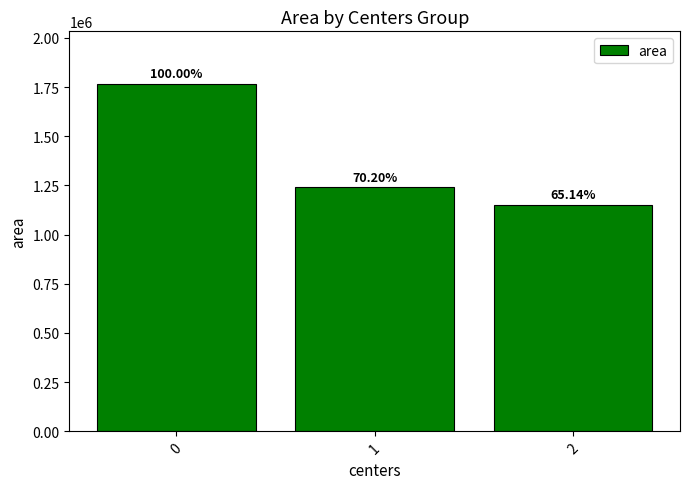

What is the value of the 3rd bar from the left?

1151796.9